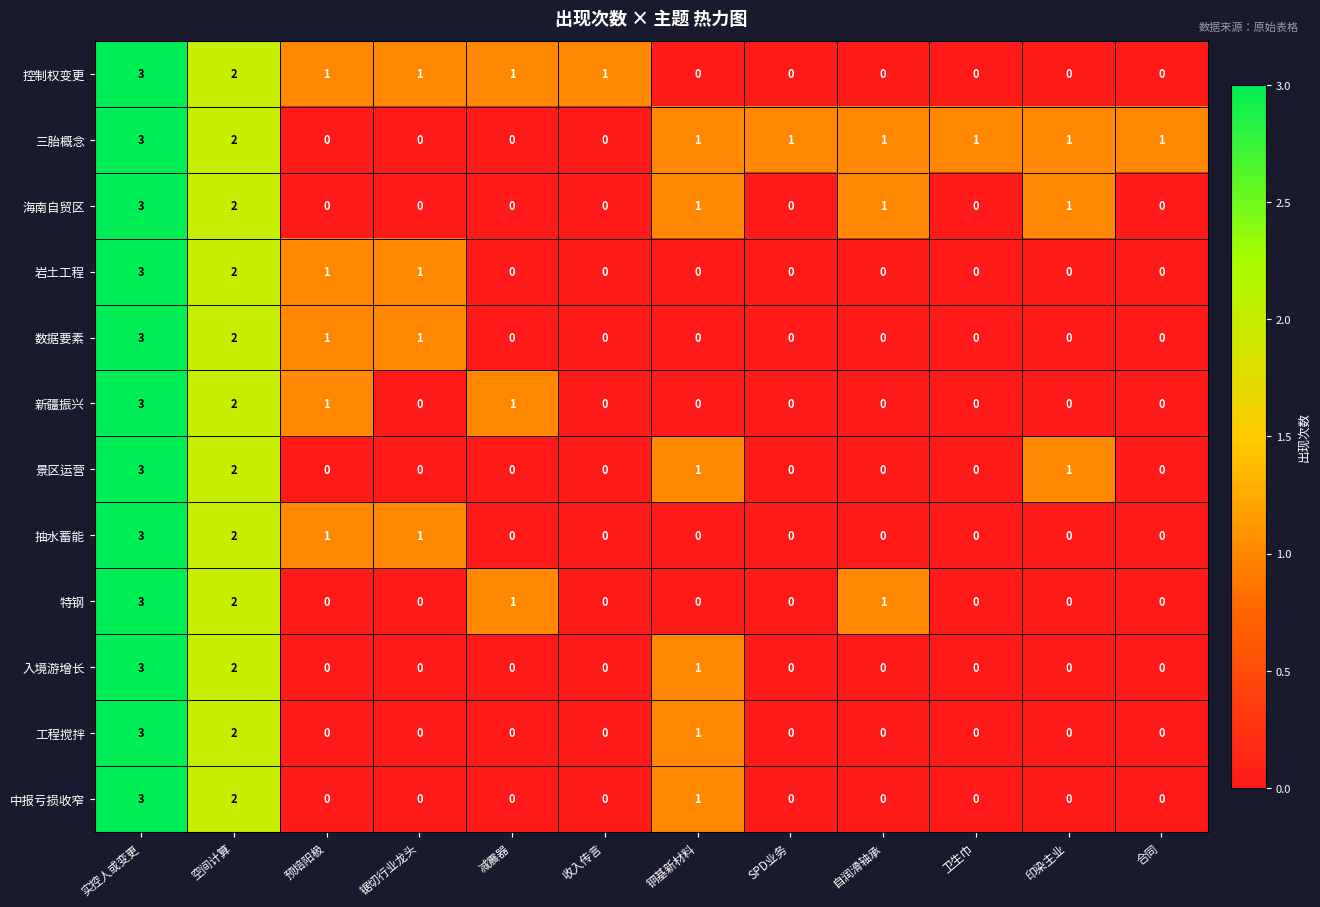

The value of 海南自贸区 at 减震器 is -2. True or false?

False